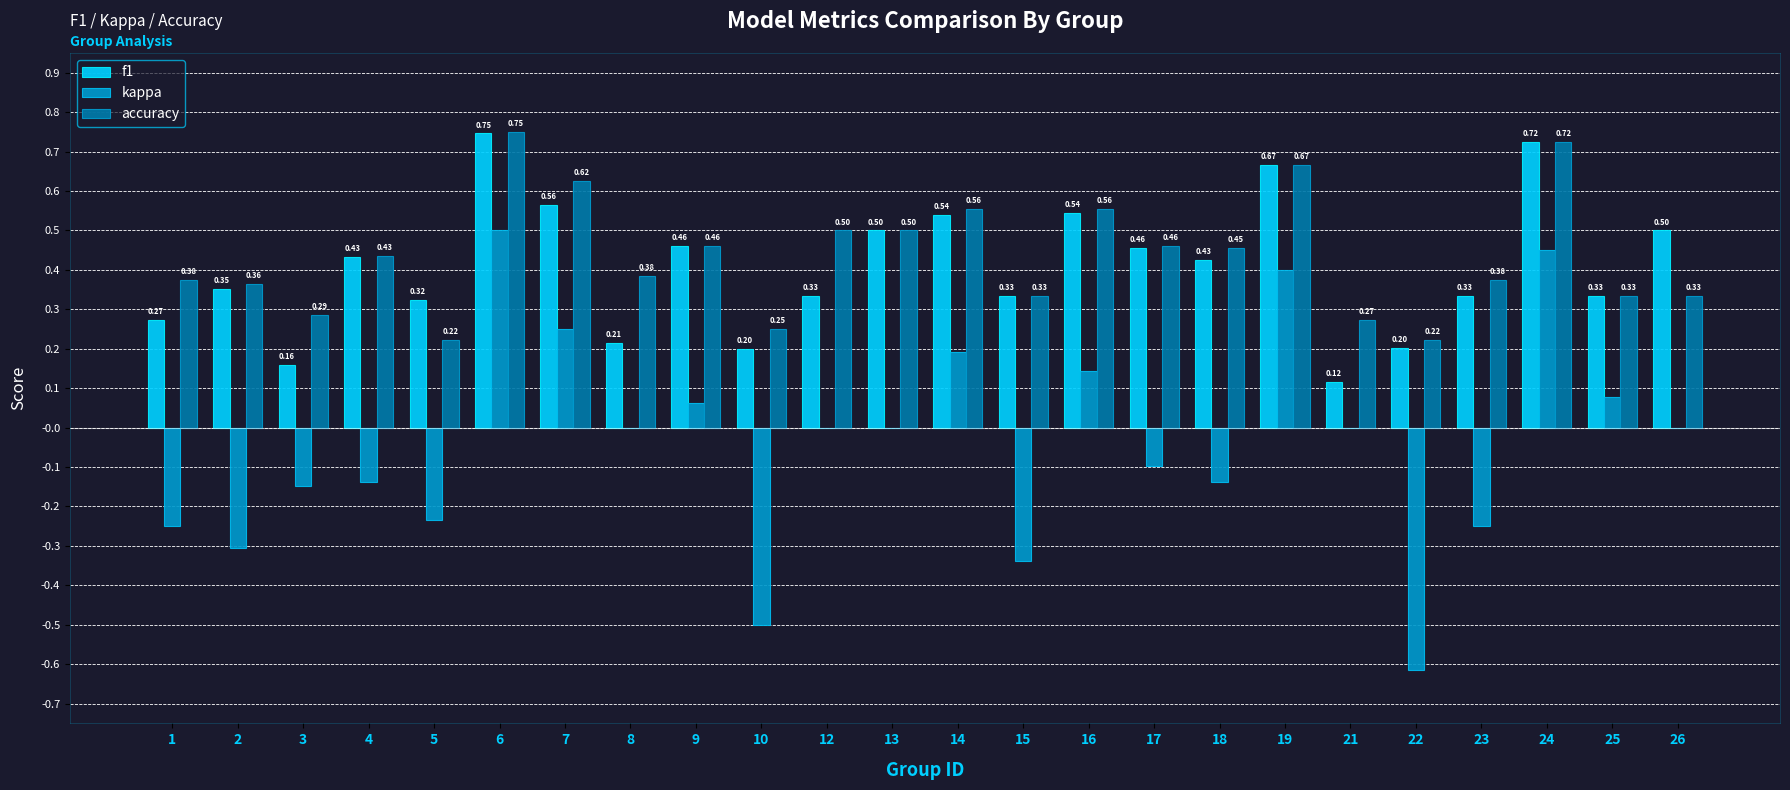

At which label is f1 closest to 0?

21